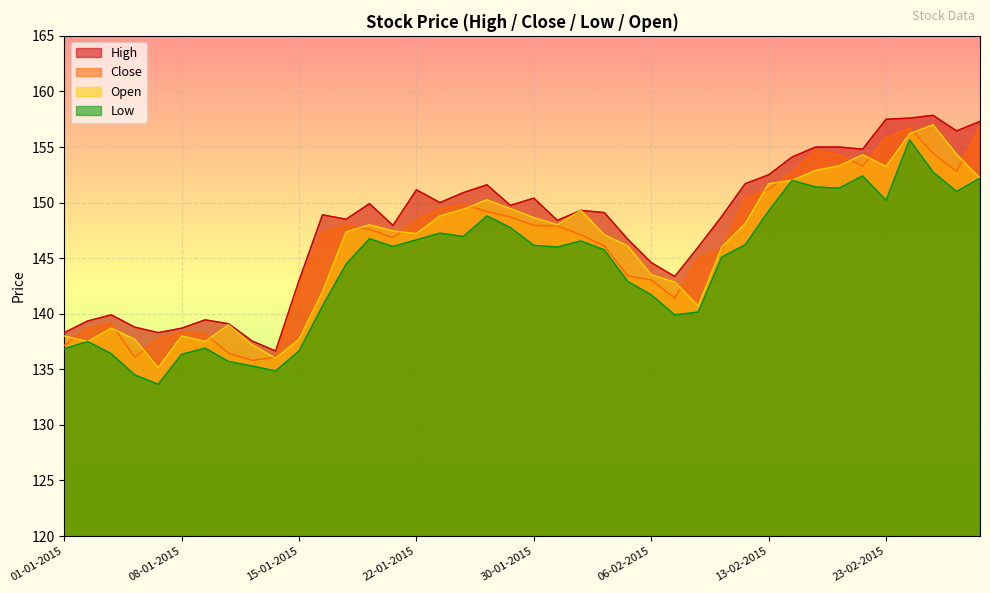

In High, how many points are higher than both neighbors (excluding endpoints)?

9